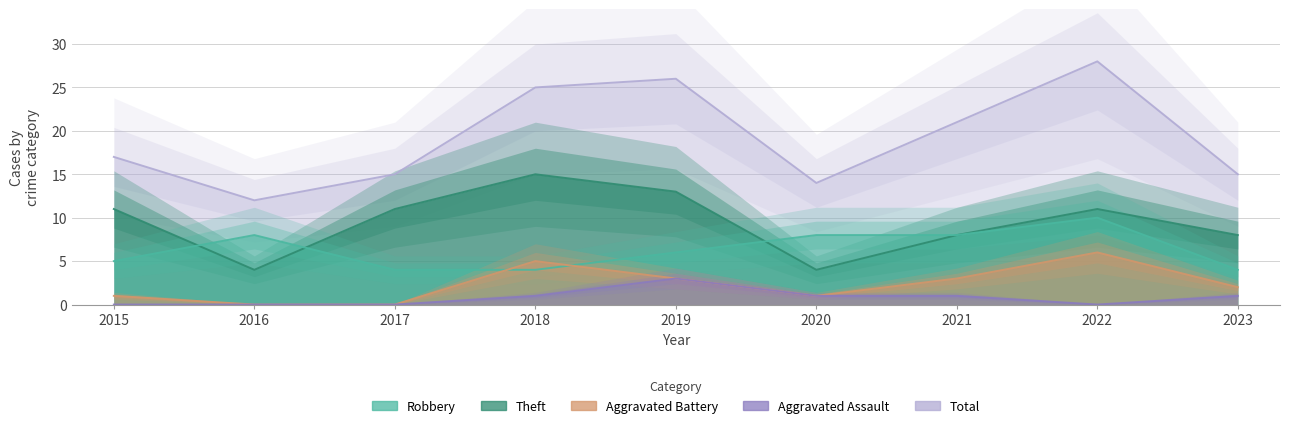

Rank the categories by Robbery value from lowest to highest.

2017, 2018, 2023, 2015, 2019, 2016, 2020, 2021, 2022